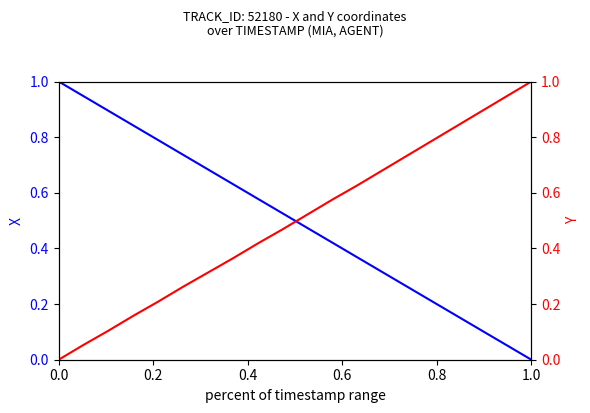

Is it true that X equals 0.0 at 16?

False